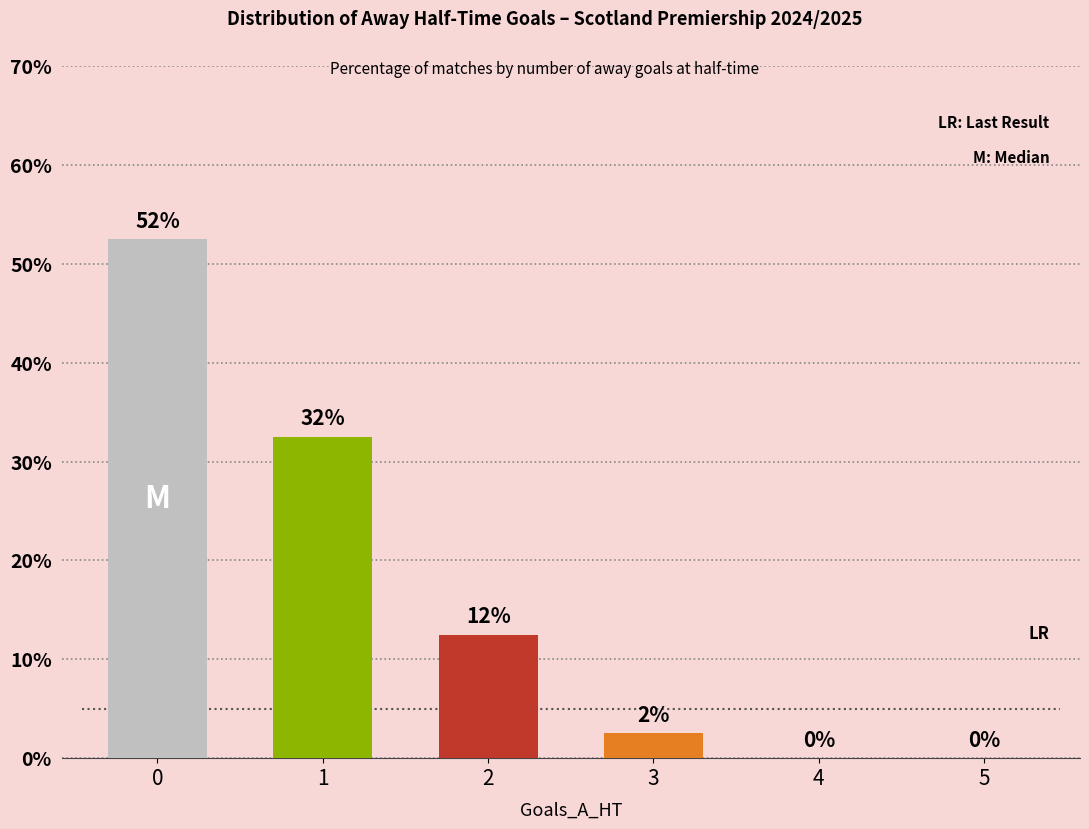

What is the sum of the values at 3 and 1?

35.0